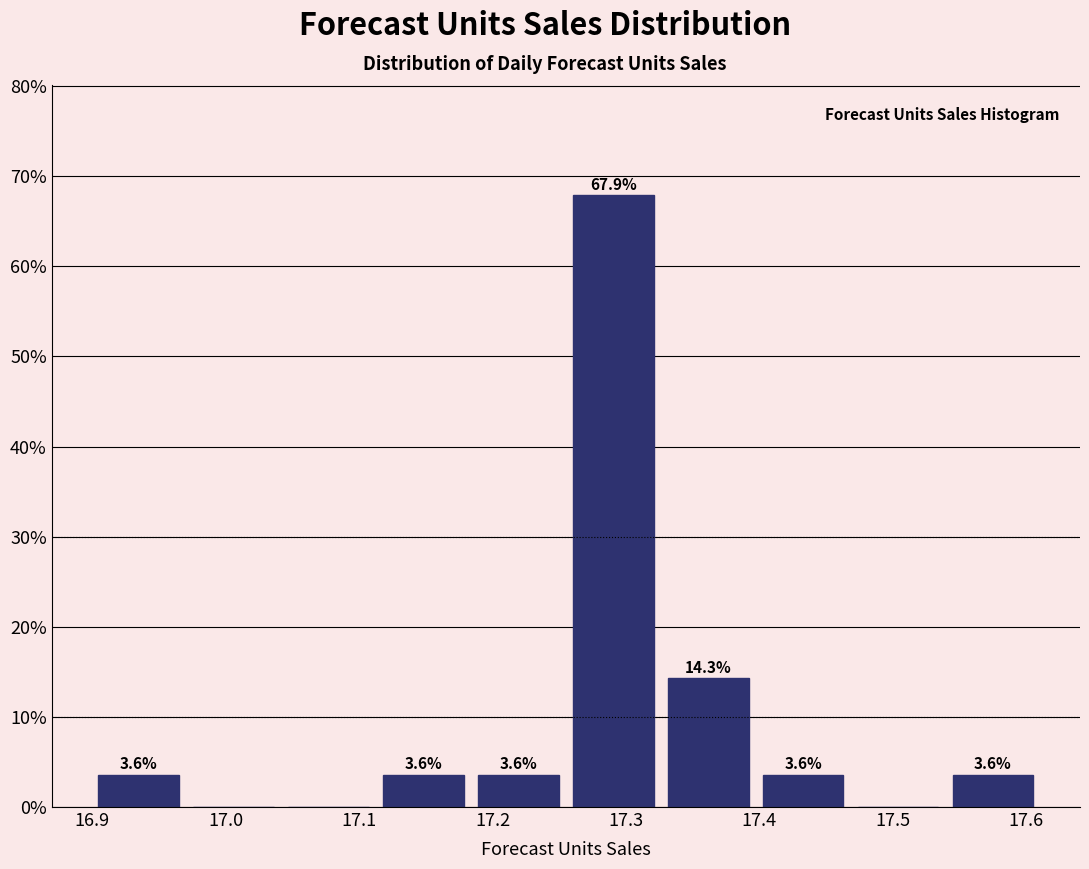

Over which range of the x-axis is the bar tallest?

17.25 to 17.33